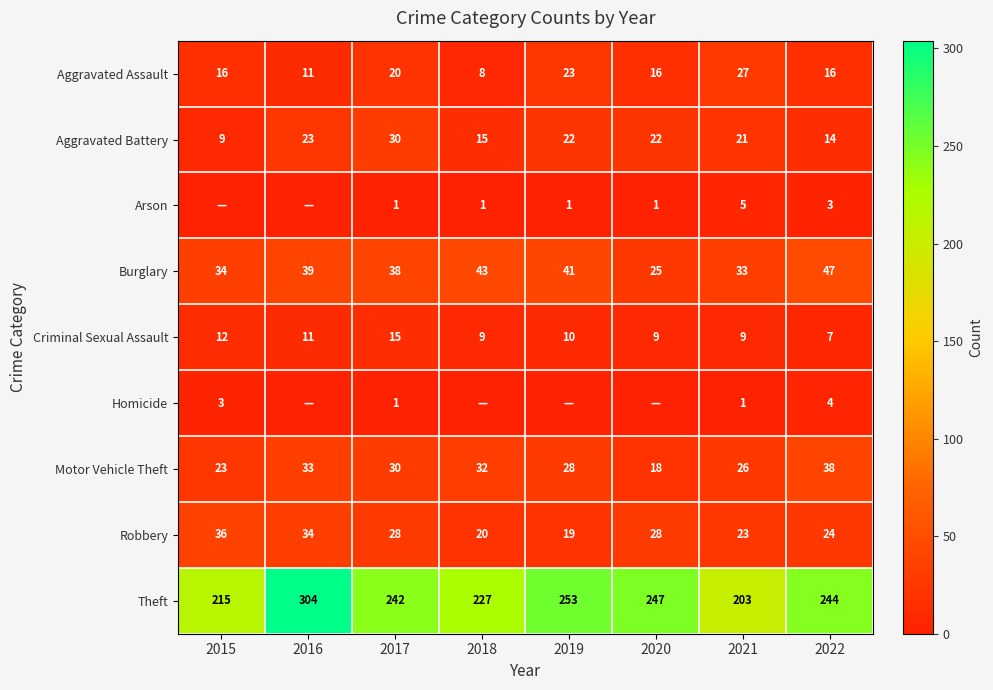

What is the difference between the maximum and minimum values in the Robbery series?

17